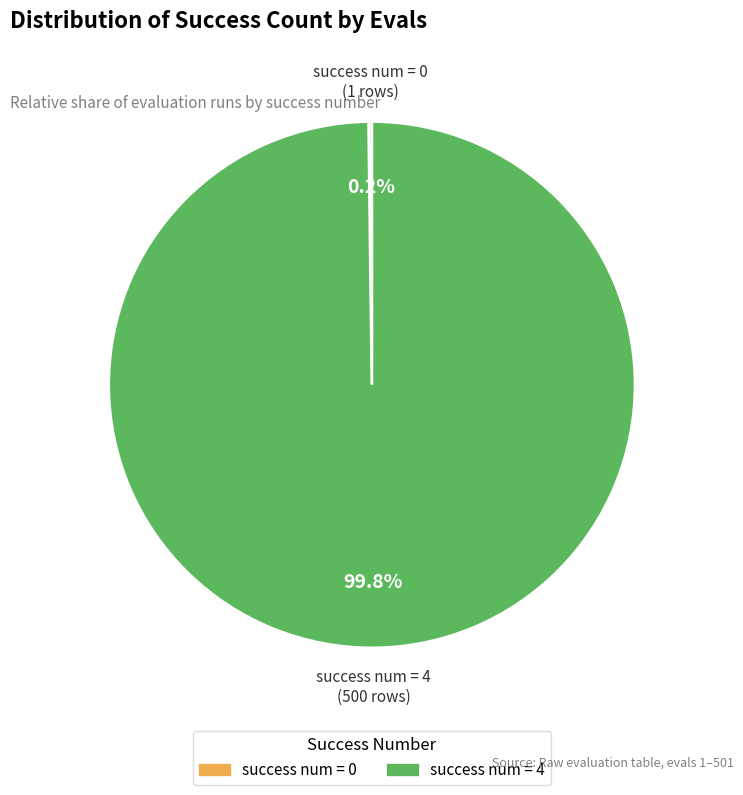

To the nearest percent, what is the average slice percentage?

50%